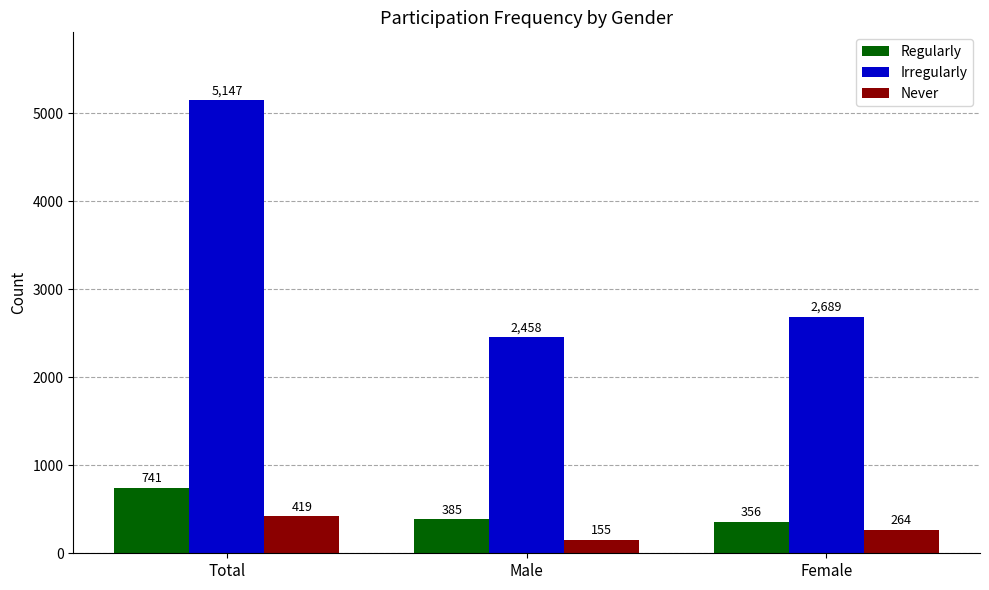

What is the lowest value of the Irregularly series?

2458